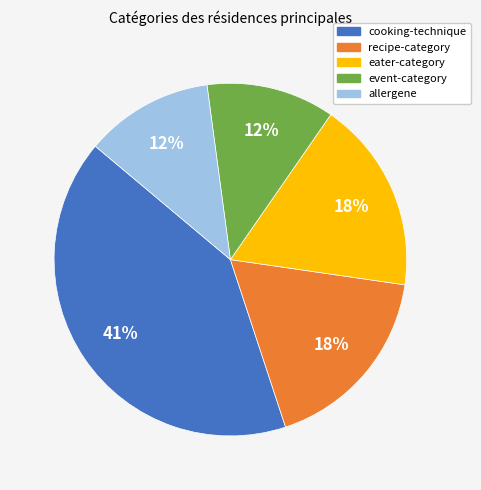

Is there any slice that represents more than half of the pie?

No